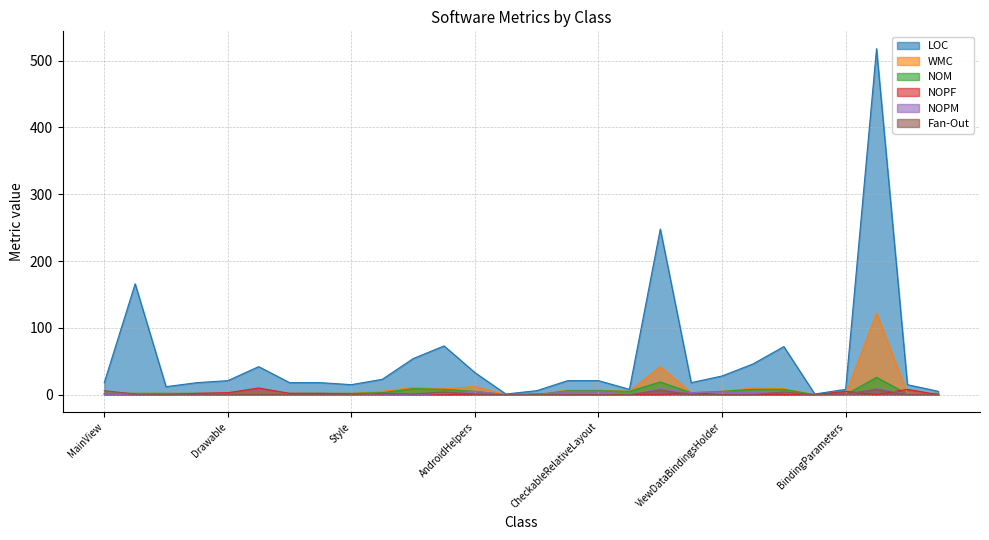

What is the difference between the second highest and second lowest values in the Fan-Out series?

7